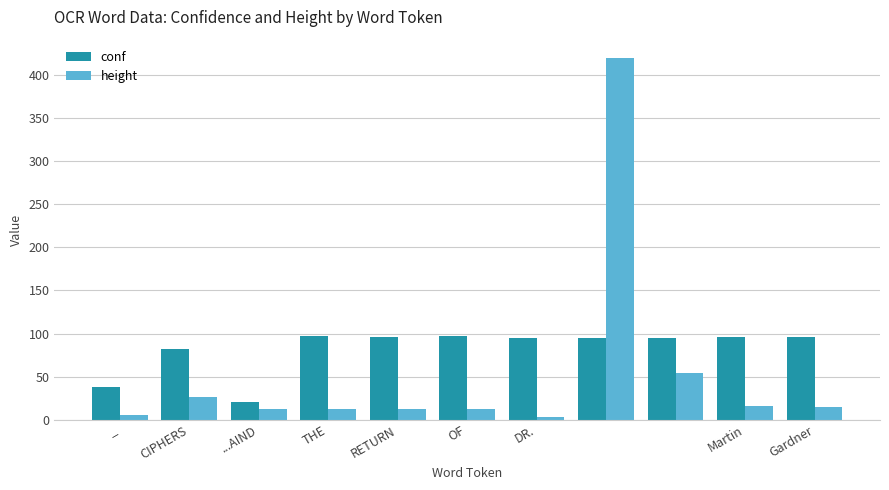

Which series has the largest range (max minus min)?

height